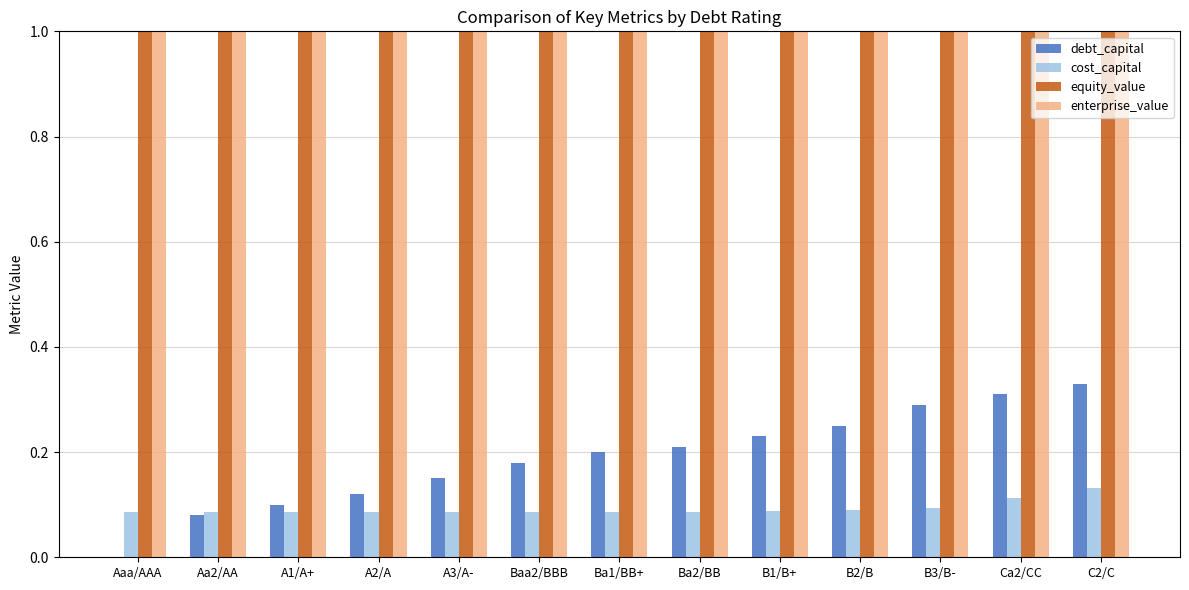

Rank the series at A1/A+ from highest to lowest value.

enterprise_value, equity_value, debt_capital, cost_capital